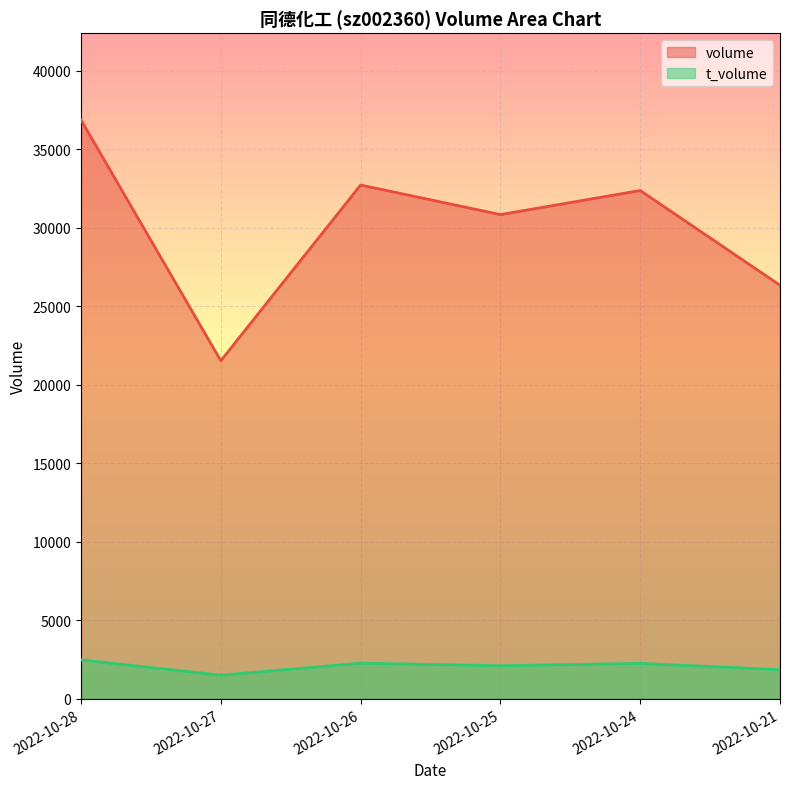

List the series in order of their peak value, highest first.

volume, t_volume